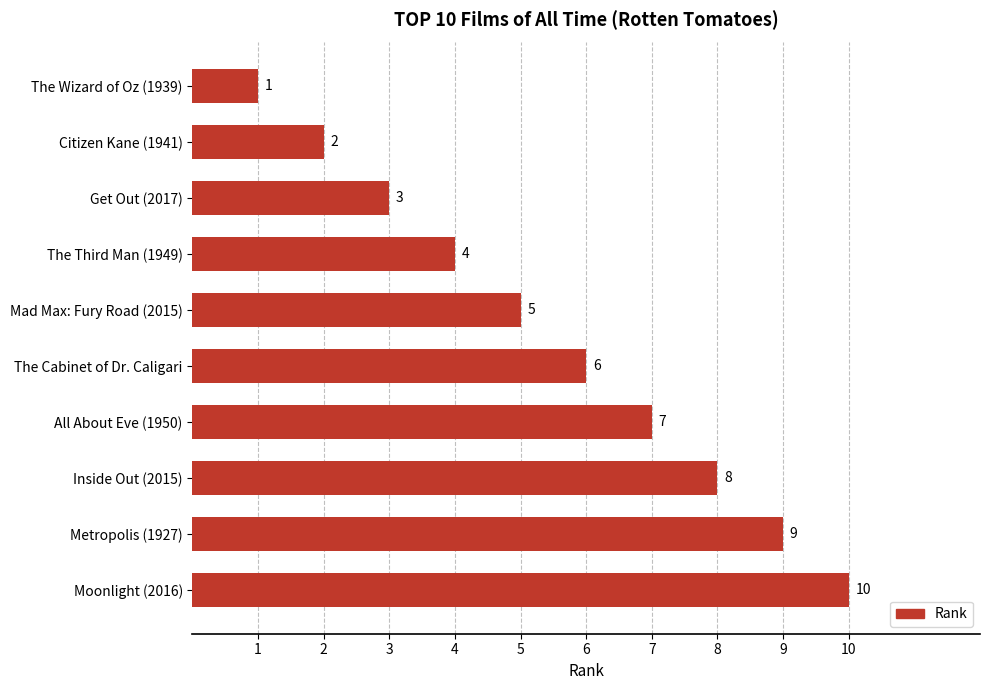

Which label corresponds to the smallest value in the chart?

The Wizard of Oz (1939)